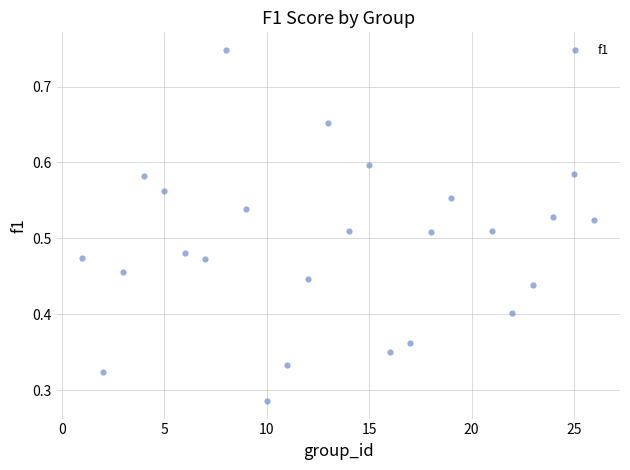

What is the range of X values (max minus min)?

25.0